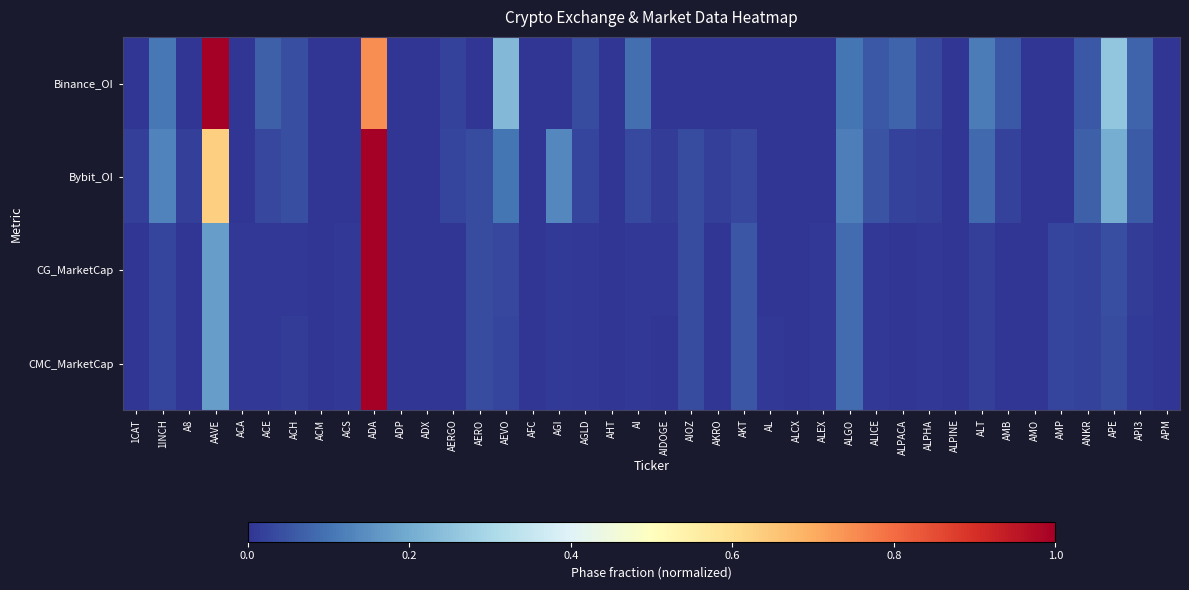

Rank the series by their maximum value, from lowest to highest.

Binance_OI, Bybit_OI, CG_MarketCap, CMC_MarketCap